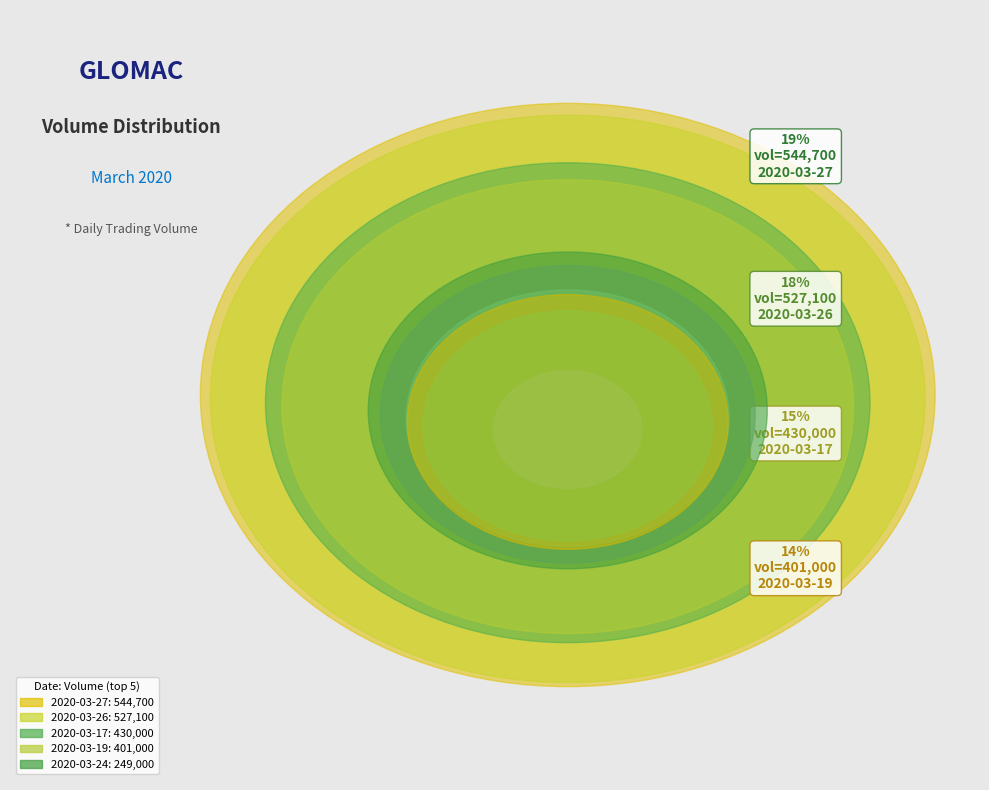

What percentage is the 2020-03-19 slice, to the nearest percent?

14%